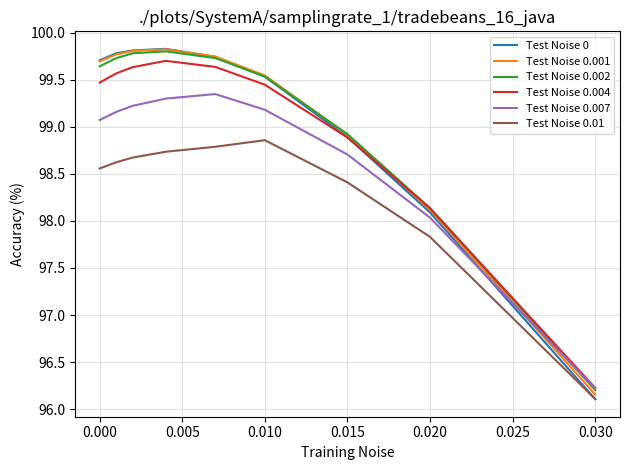

How many times do Test Noise 0.007 and Test Noise 0 cross each other?

1